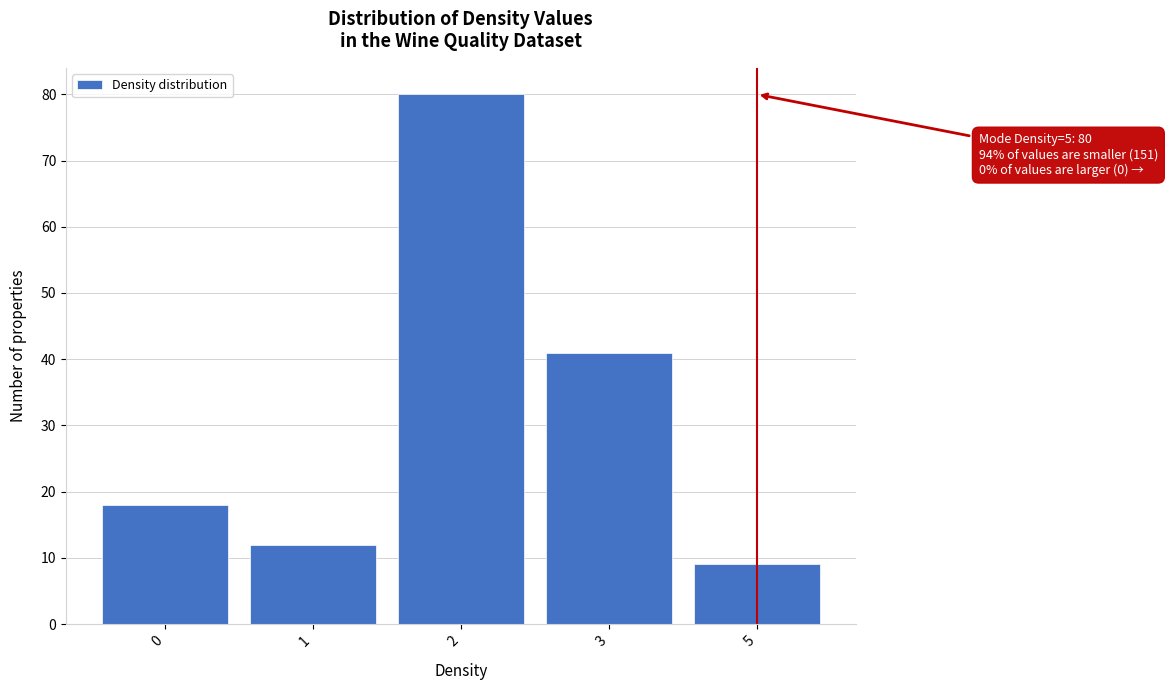

Reading left to right, extract all data points from this chart.

0=18	1=12	2=80	3=41	5=9